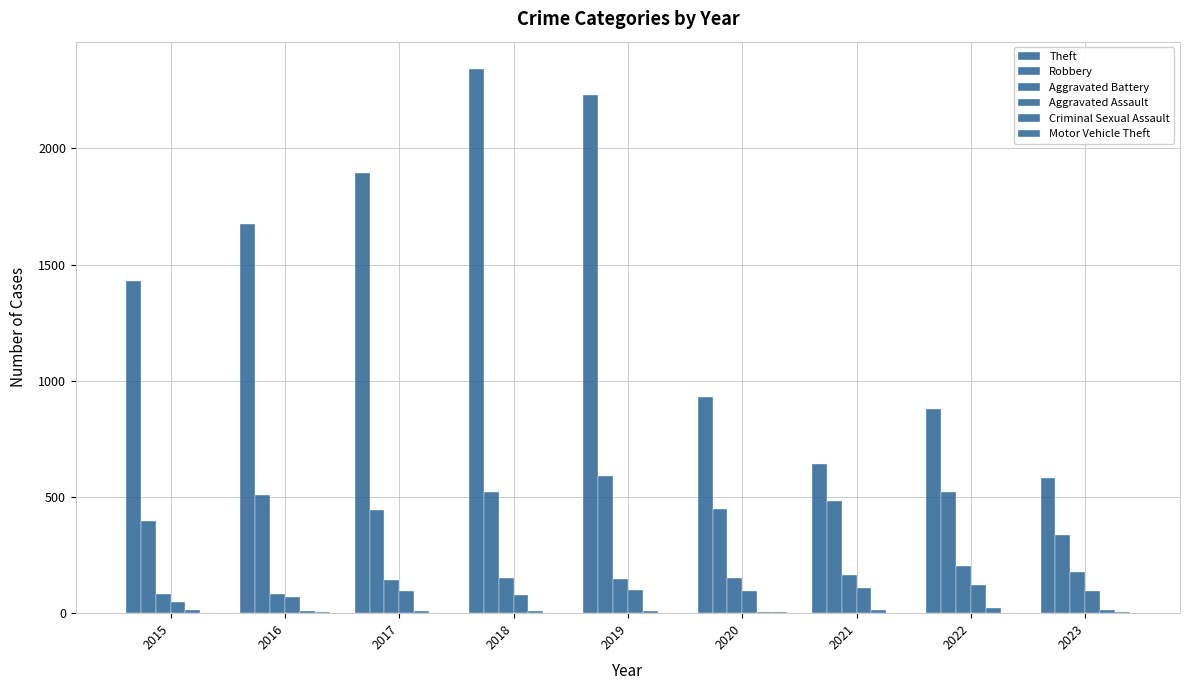

Reading left to right, what are all the values shown in this chart?

Theft: 2015=1429	2016=1676	2017=1896	2018=2342	2019=2230	2020=930	2021=642	2022=880	2023=580
Robbery: 2015=395	2016=510	2017=446	2018=520	2019=591	2020=450	2021=484	2022=521	2023=335
Aggravated Battery: 2015=82	2016=82	2017=142	2018=152	2019=148	2020=150	2021=163	2022=202	2023=179
Aggravated Assault: 2015=46	2016=71	2017=95	2018=77	2019=98	2020=94	2021=110	2022=121	2023=96
Criminal Sexual Assault: 2015=12	2016=8	2017=8	2018=11	2019=8	2020=3	2021=14	2022=24	2023=15
Motor Vehicle Theft: 2015=1	2016=4	2017=2	2018=1	2019=1	2020=3	2021=2	2022=2	2023=6